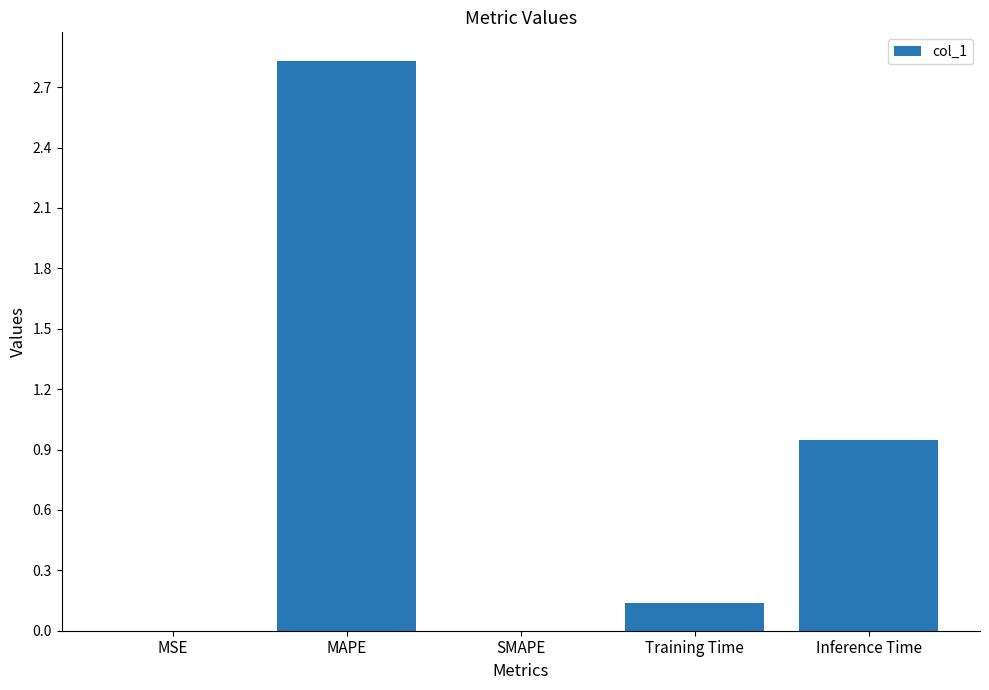

The value at MAPE is 0.6. True or false?

False